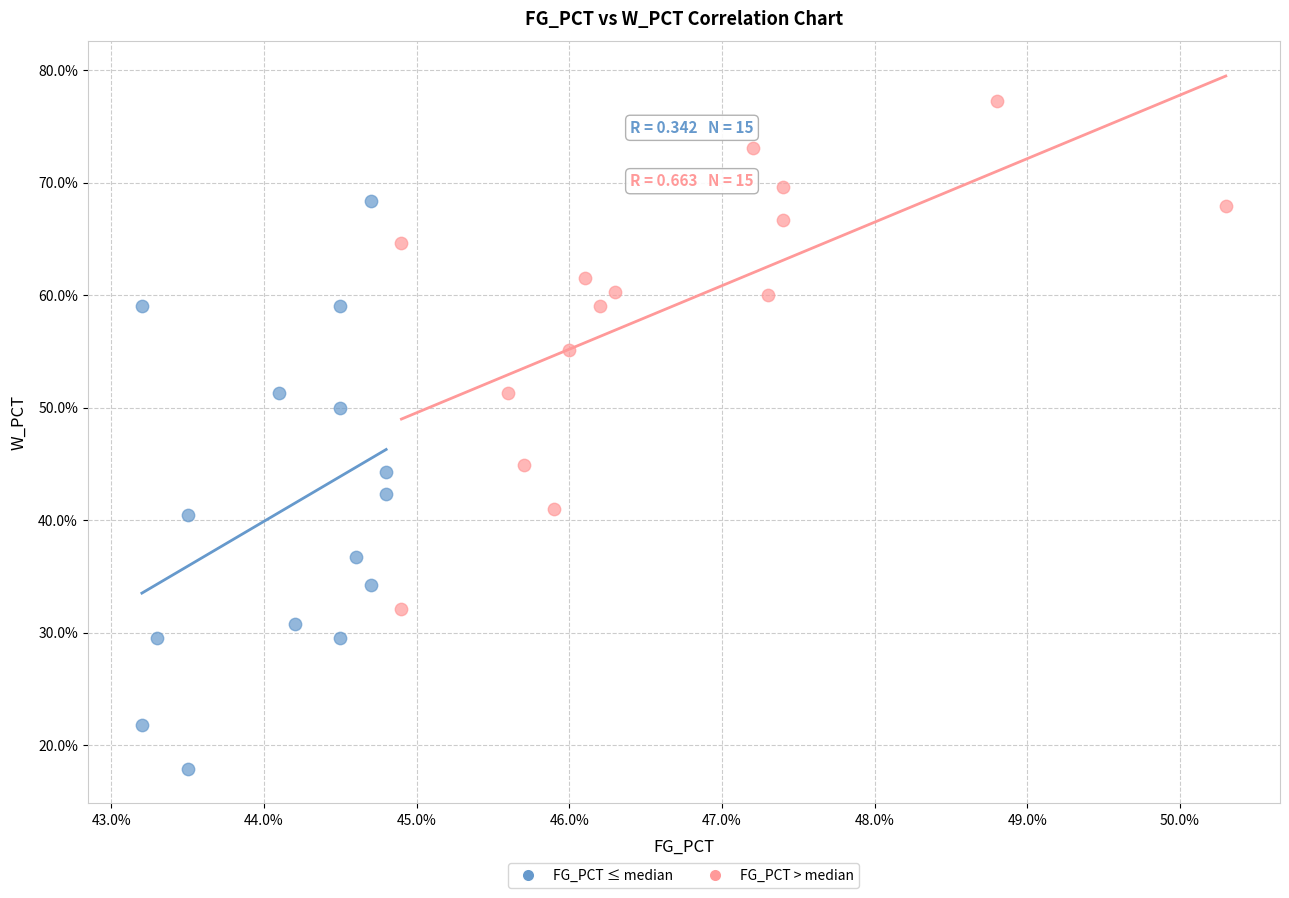

Which series has the widest spread of Y values?

FG_PCT ≤ median